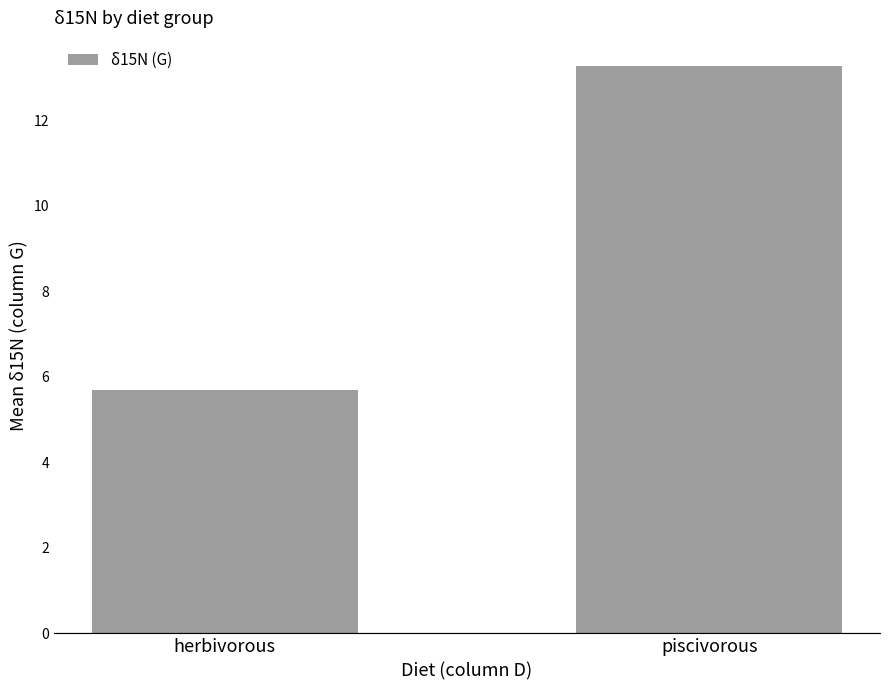

True or false: the data shows 5.7 at herbivorous.

True